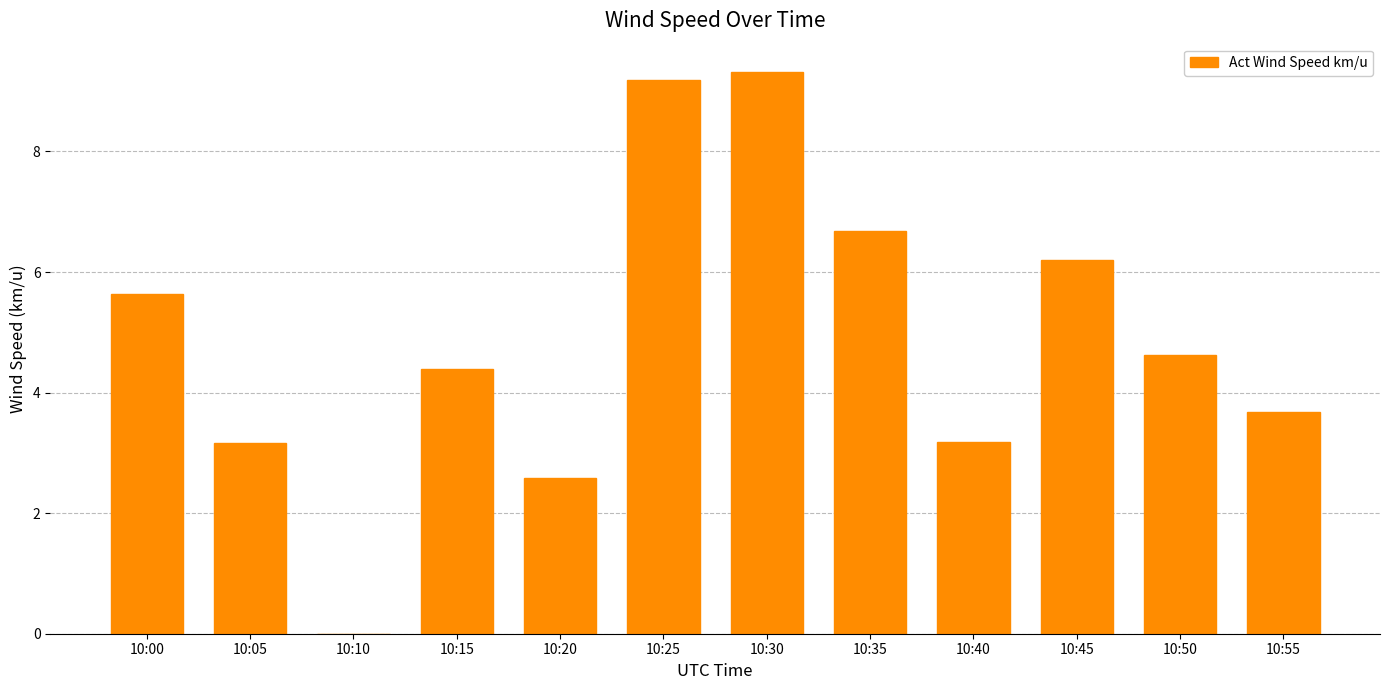

What is the greatest value displayed?

9.3